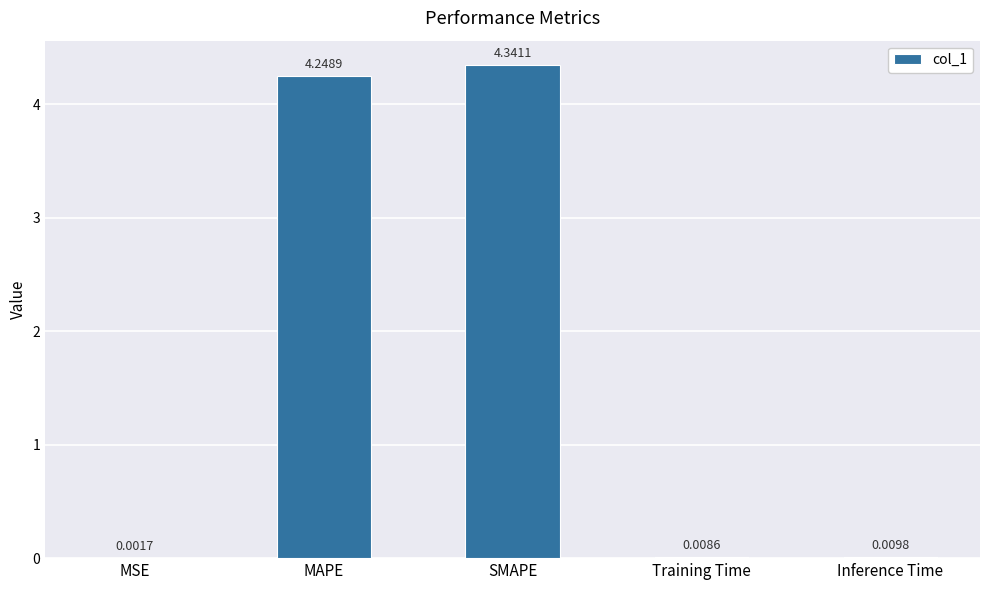

At which category does the chart reach its peak across all series?

SMAPE